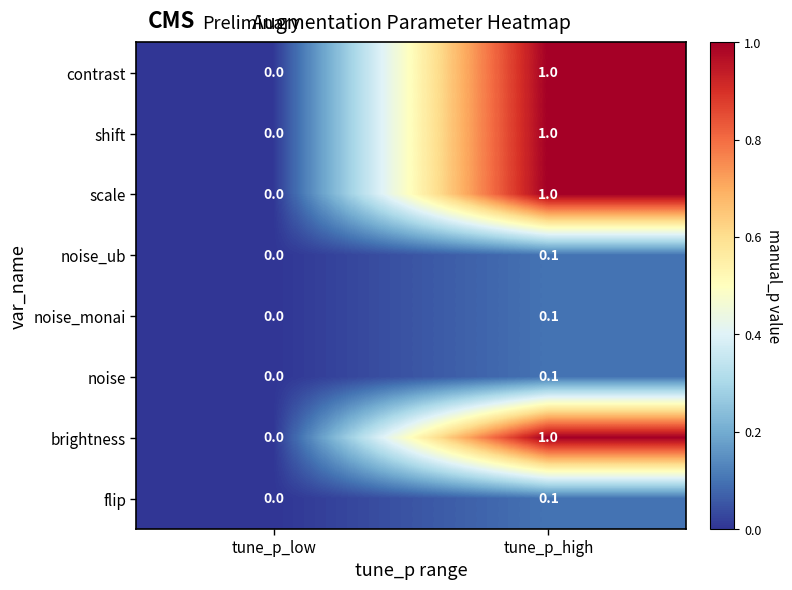

What is the sum of the brightness values at tune_p_high and tune_p_low?

1.0